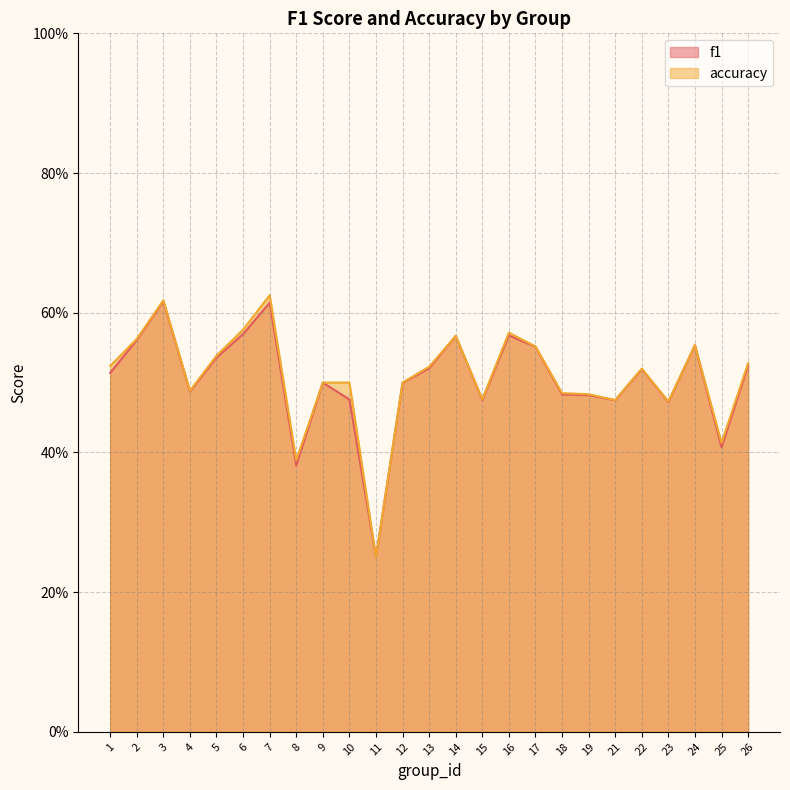

What is the smallest value displayed?

0.2